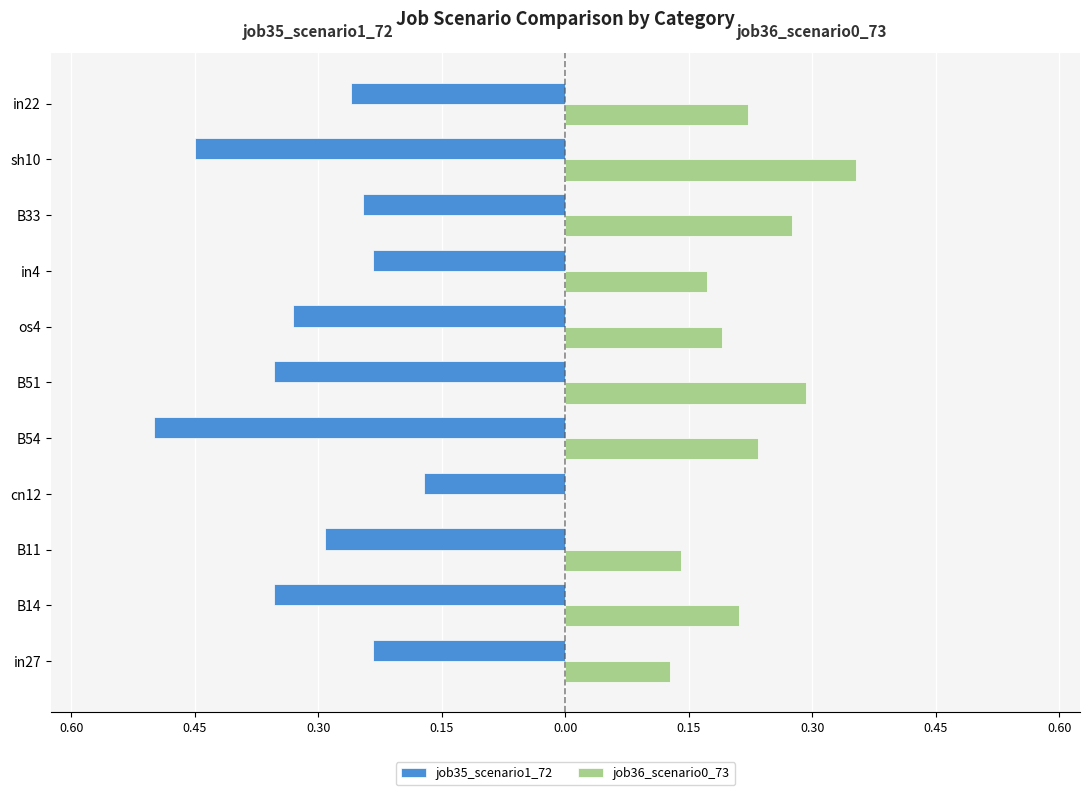

What are all the series names shown in the legend?

job35_scenario1_72, job36_scenario0_73